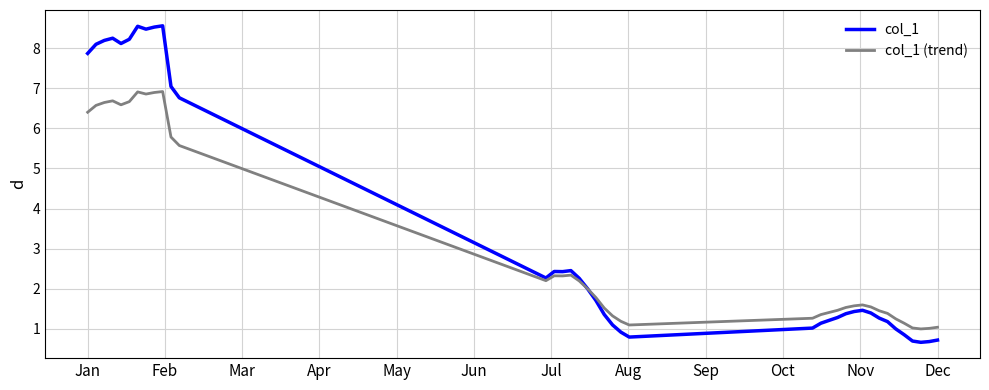

Which series ends up on top after the final intersection of col_1 (trend) and col_1?

col_1 (trend)